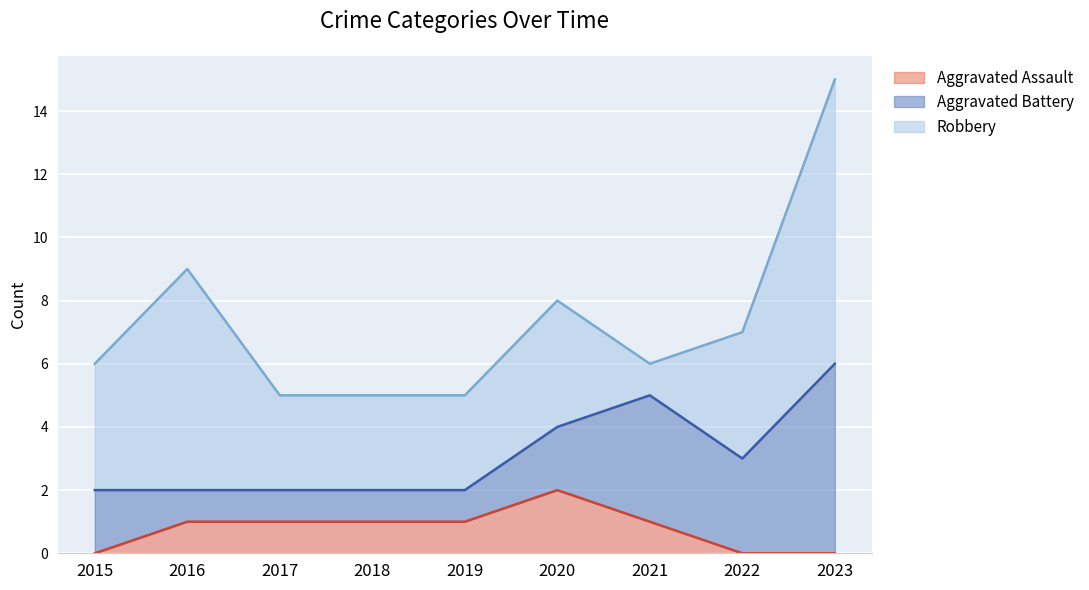

At how many categories does at least one series exceed 4?

2